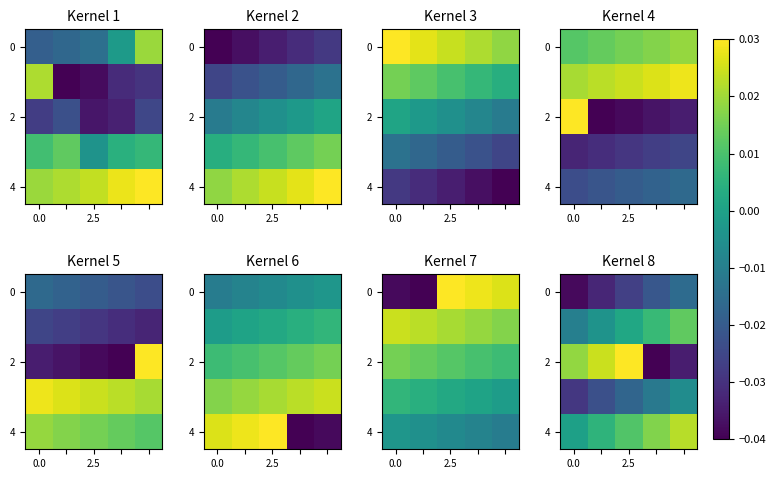

Count the number of categories in the chart.

5